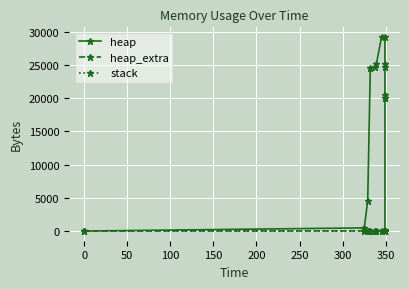

True or false: heap and heap_extra cross at least once.

False